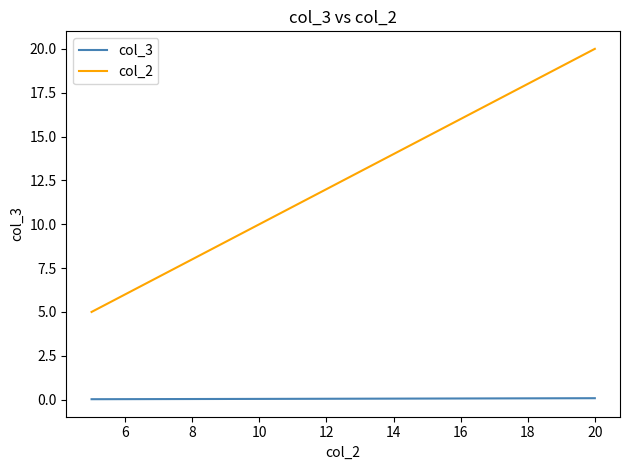

Which series has the largest range (max minus min)?

col_2